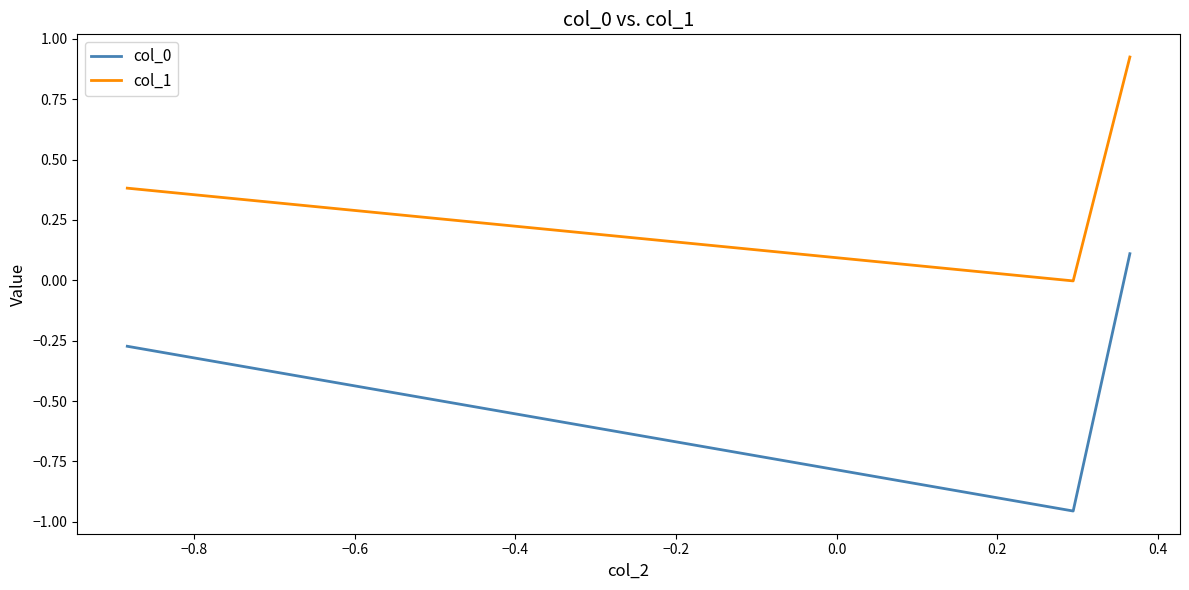

What is the average value of the col_1 series?

0.4